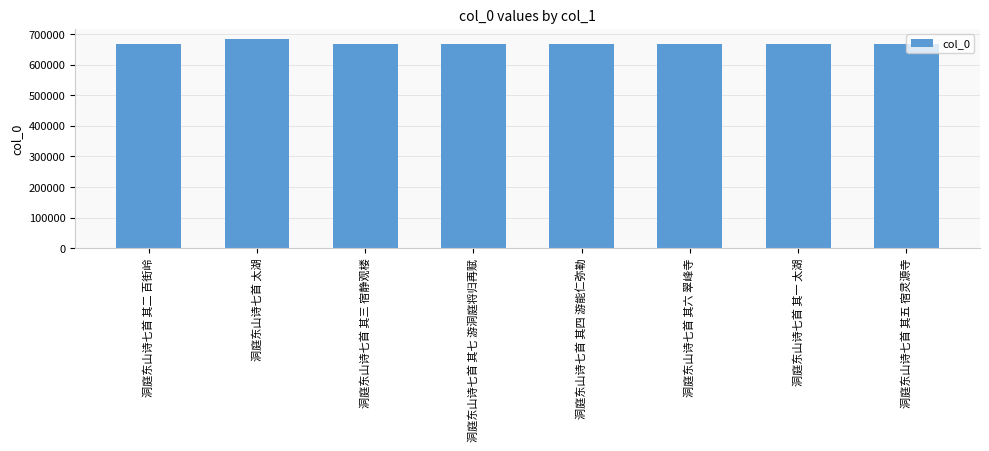

What is the label of the 8th bar from the right?

洞庭东山诗七首 其二 百街岭